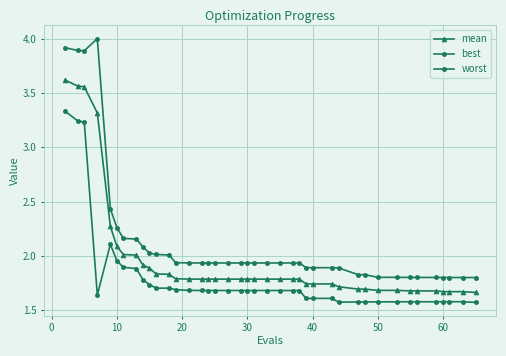

How many lines are shown in the chart?

3